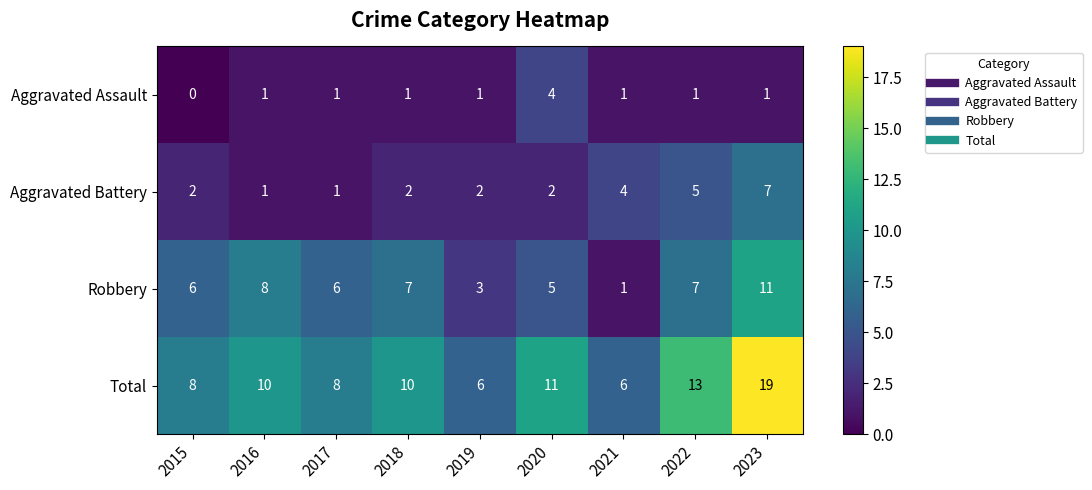

Which series has the largest range (max minus min)?

Total